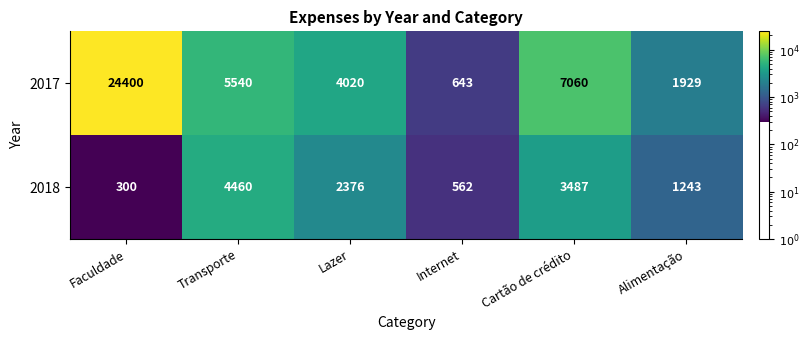

What is the difference between the 2017 values at Faculdade and Cartão de crédito?

17340